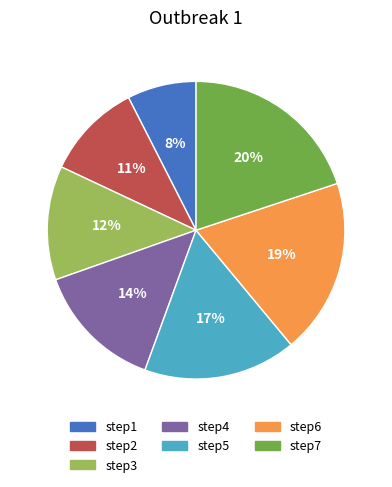

Which category has the smallest portion of the pie?

step1